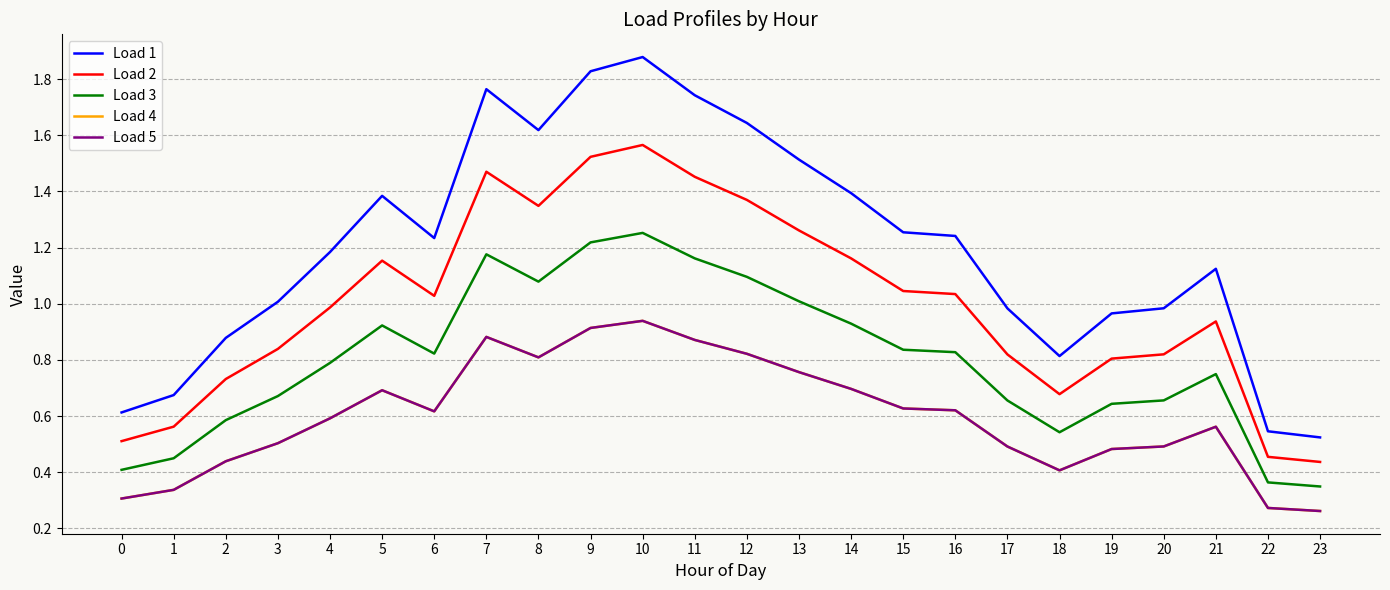

Does the chart have visible grid lines?

Yes